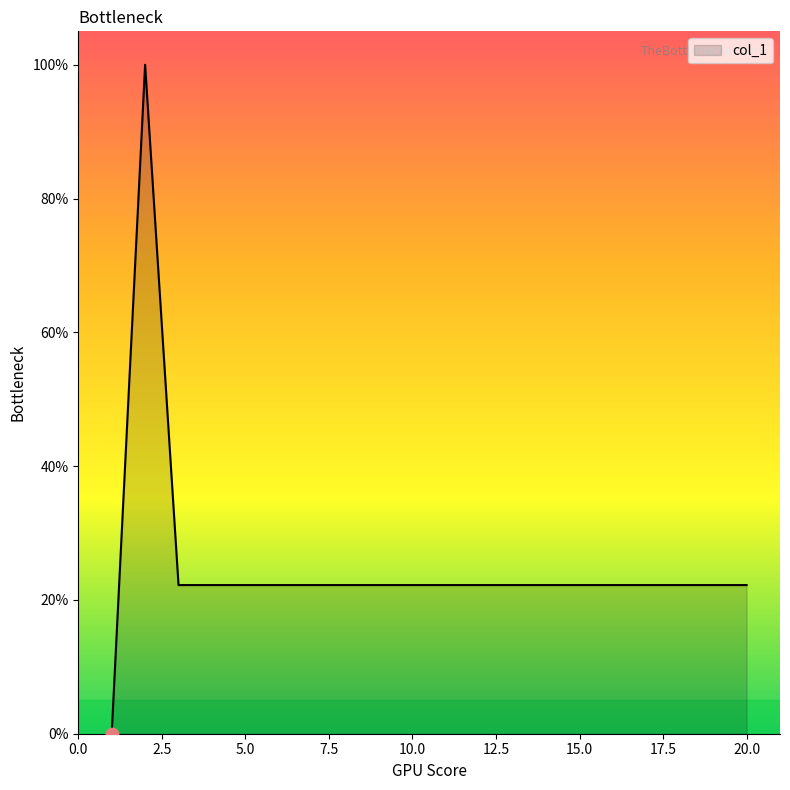

What is the difference between the maximum and minimum values?

100.0